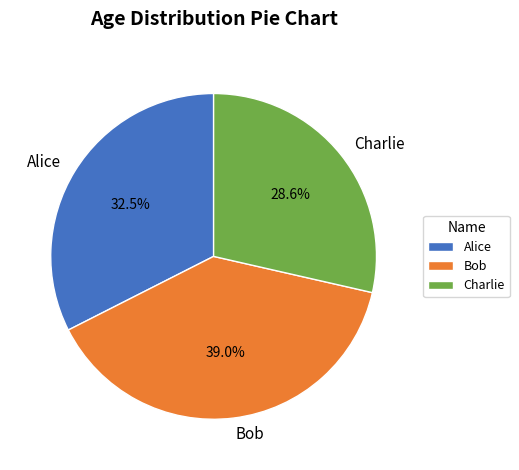

True or false: Charlie accounts for 29% of the total.

True